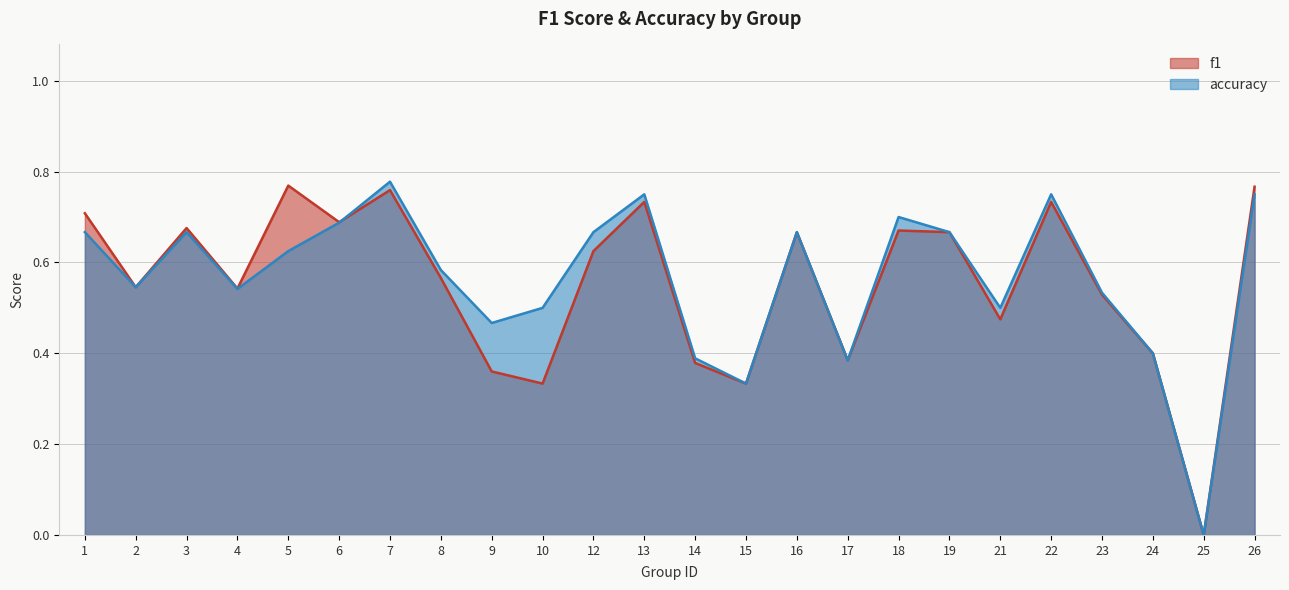

Does the chart have visible grid lines?

Yes